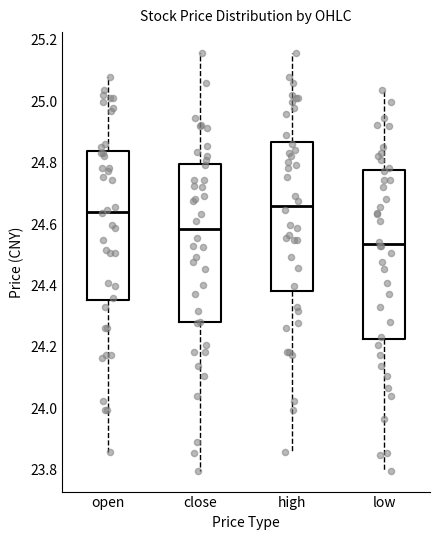

Reading left to right, read every box against the y-axis: the position of its median line, the range the box covers, and the ends of its whiskers. The values are not printed on the chart, so give them approximately, as read against the axis.

open: median 24.64, box 24.36 to 24.84, whiskers 23.86 to 25.08
close: median 24.58, box 24.28 to 24.80, whiskers 23.80 to 25.16
high: median 24.66, box 24.38 to 24.86, whiskers 23.86 to 25.16
low: median 24.54, box 24.22 to 24.78, whiskers 23.80 to 25.04